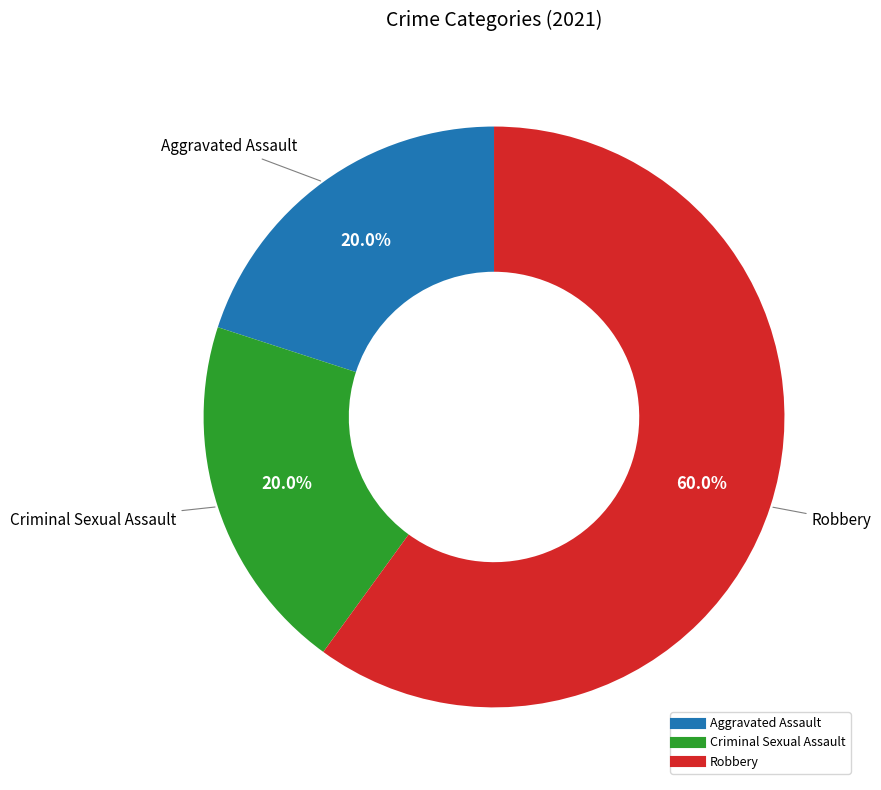

Is there a majority slice in this chart?

Yes